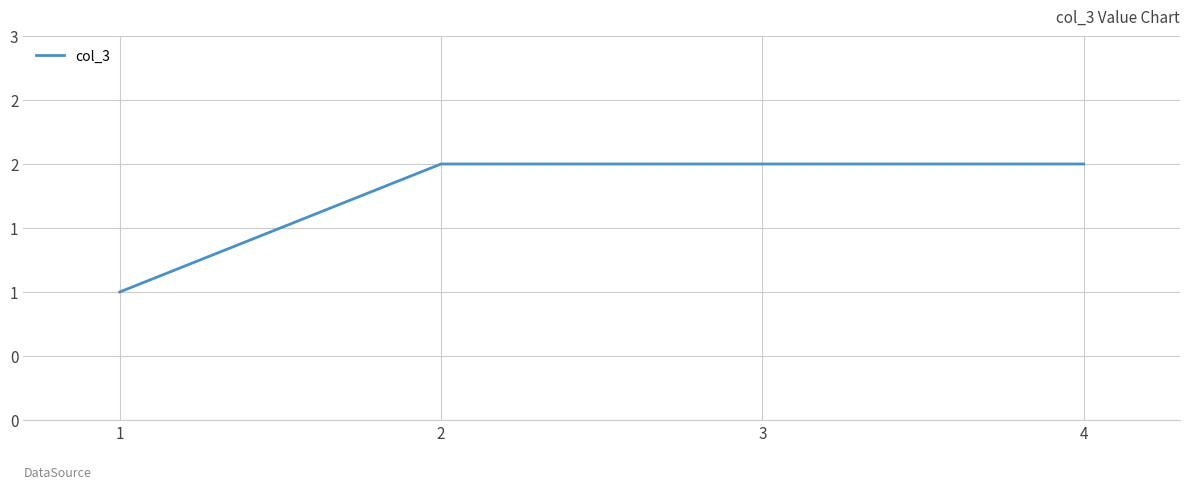

Rank the categories by value from lowest to highest.

1, 2, 3, 4